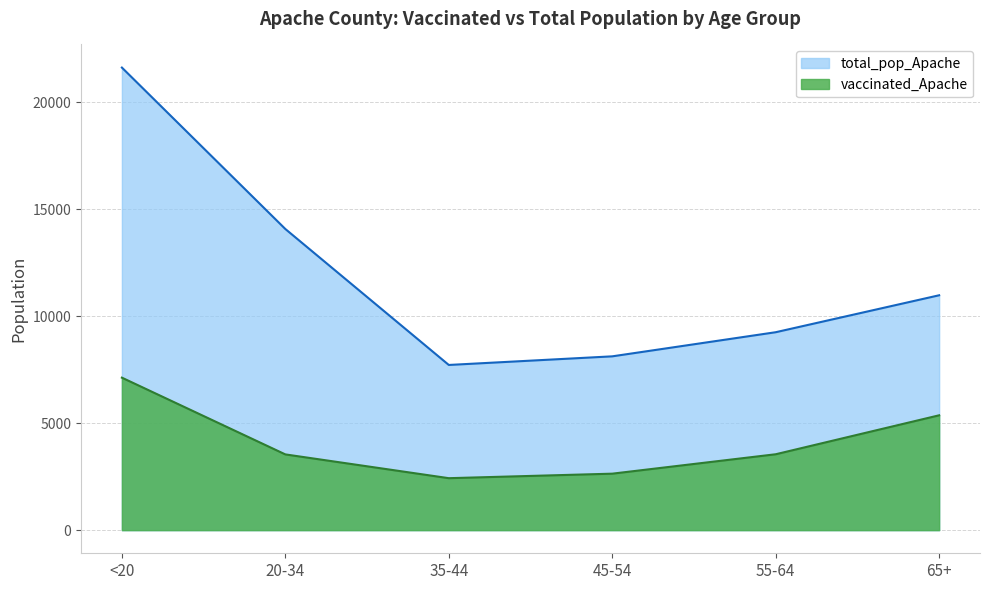

Which series changed the most between 20-34 and 65+?

total_pop_Apache